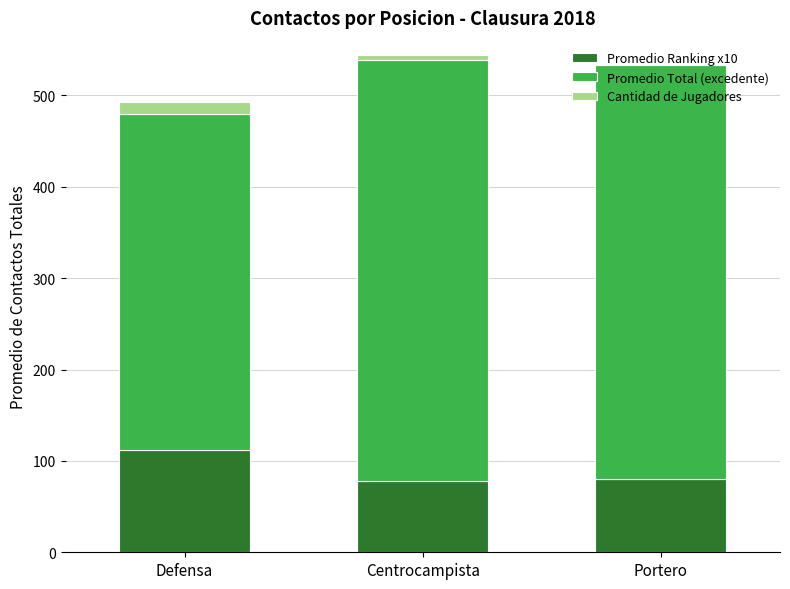

What is the maximum value for Promedio Ranking x10?

112.0